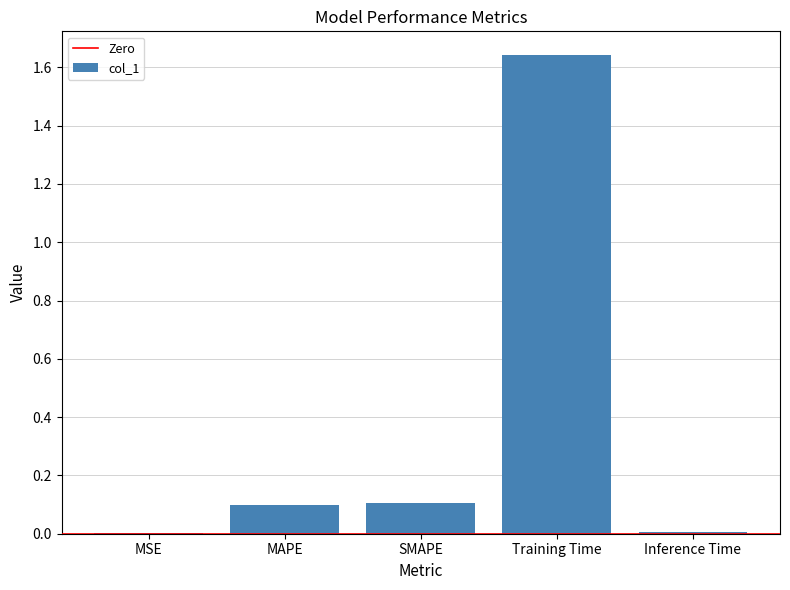

Between MSE and SMAPE, which is larger?

SMAPE